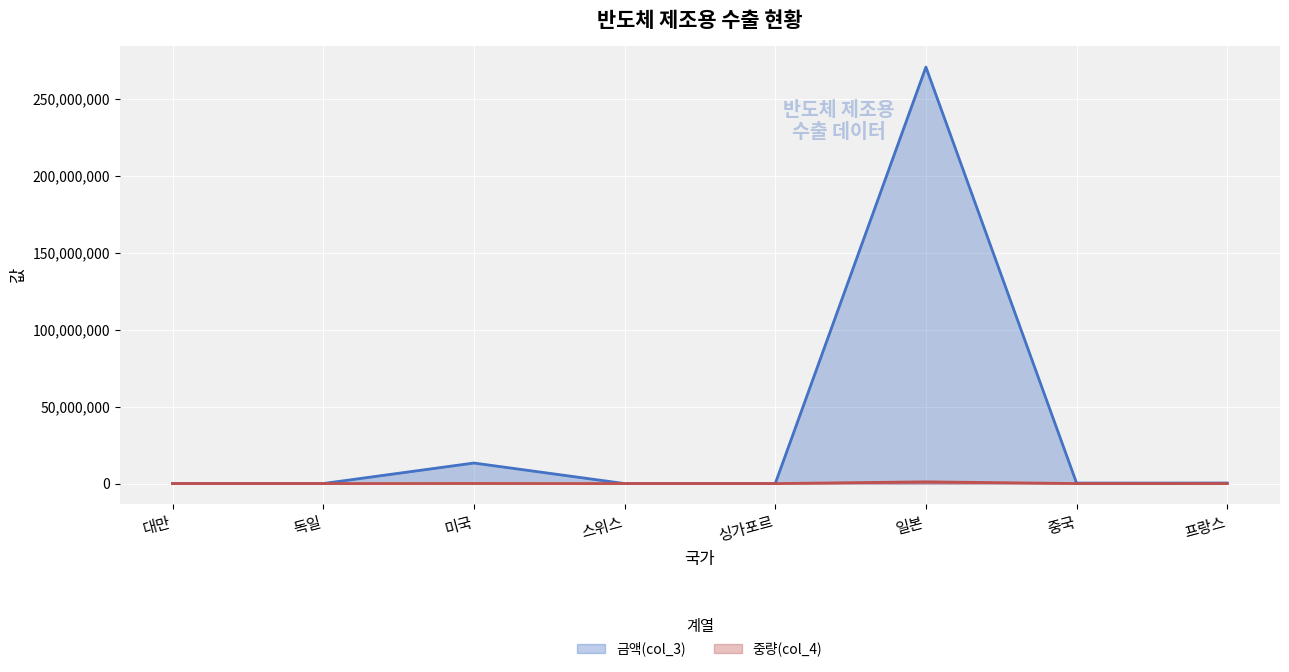

What is the label of the 4th point from the left?

스위스